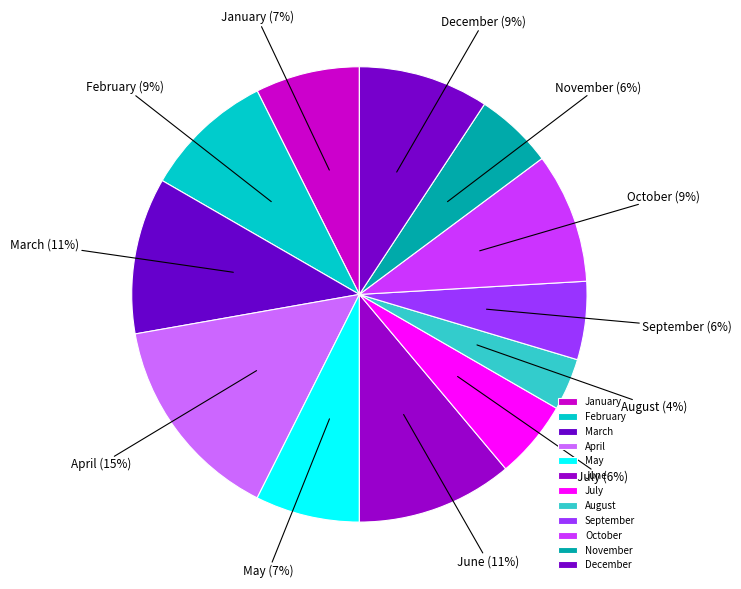

Which has a higher value, May or August?

May